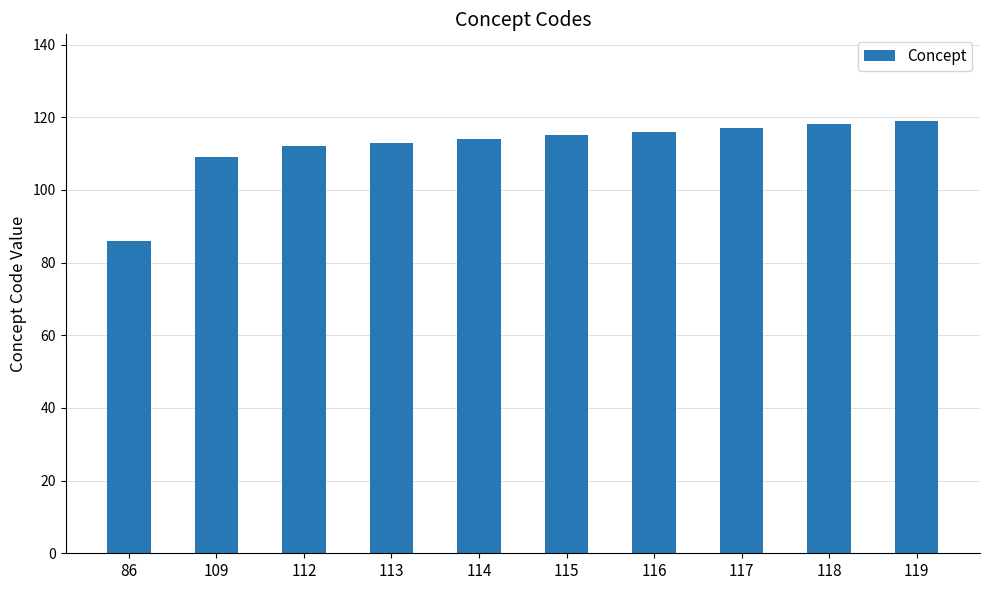

True or false: the data shows 151 at 115.

False